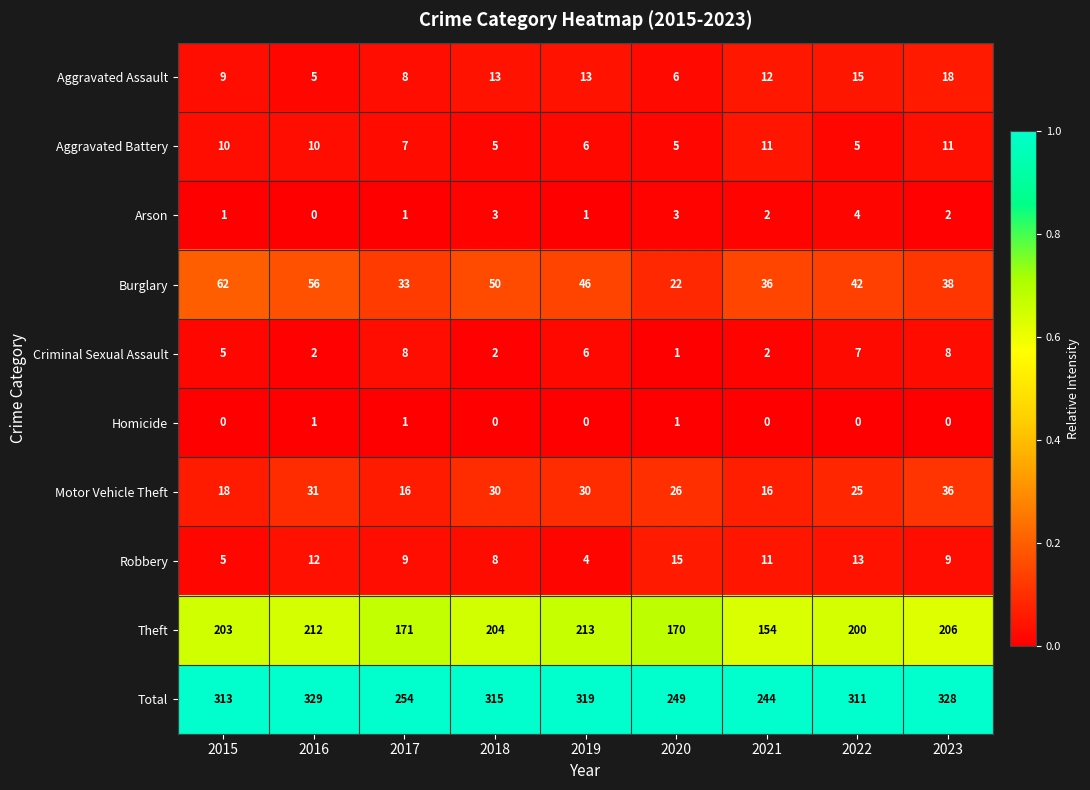

The Aggravated Battery series shows 5 at 2022. True or false?

True